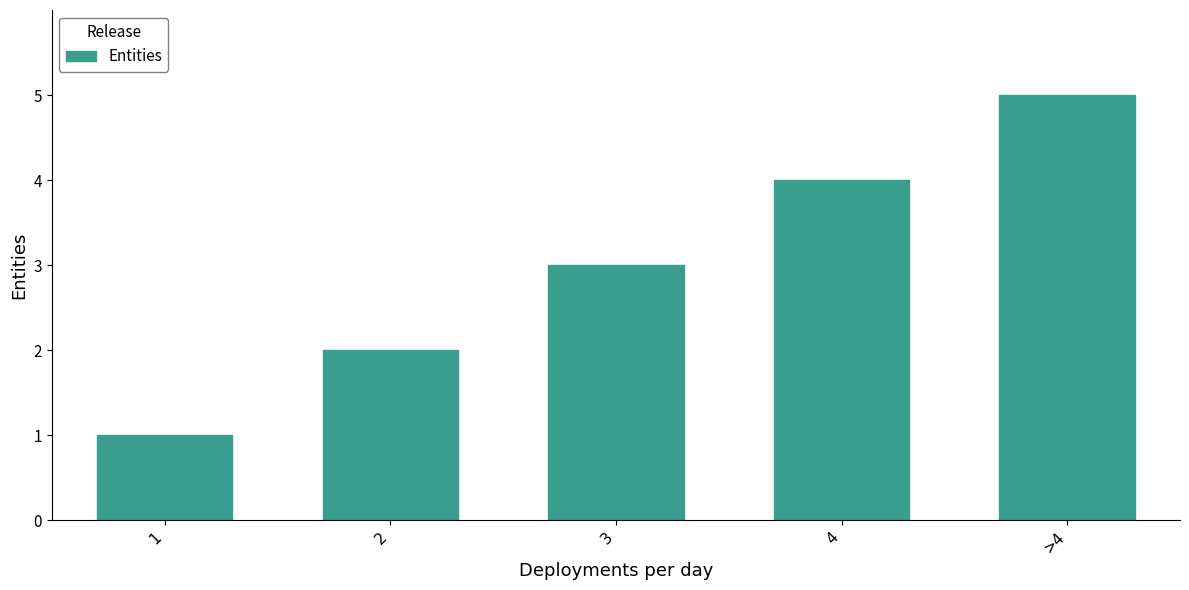

Are the bars grouped side by side (vs. stacked)?

No